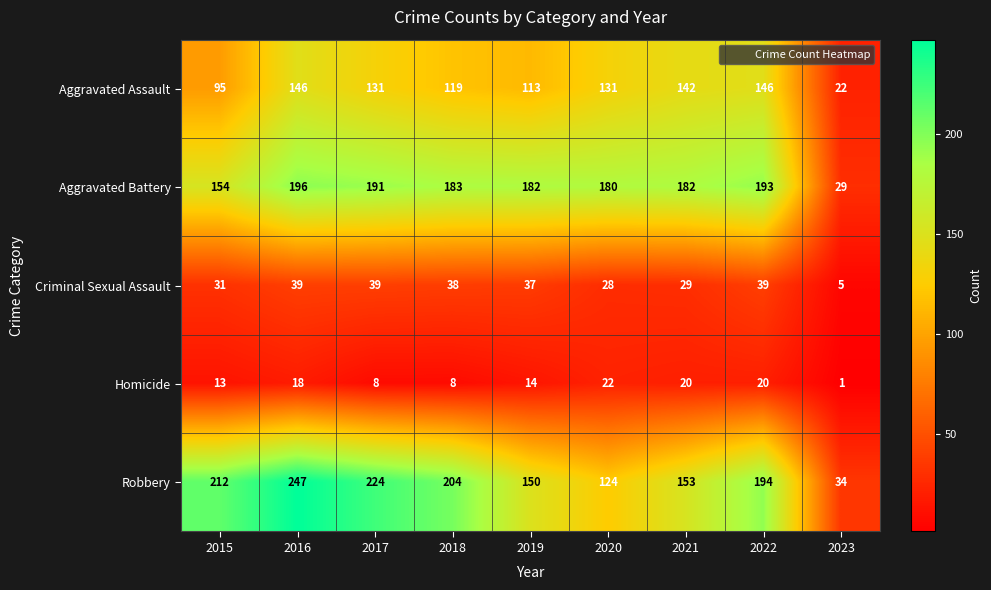

What is the difference between the Aggravated Assault values at 2015 and 2018?

24